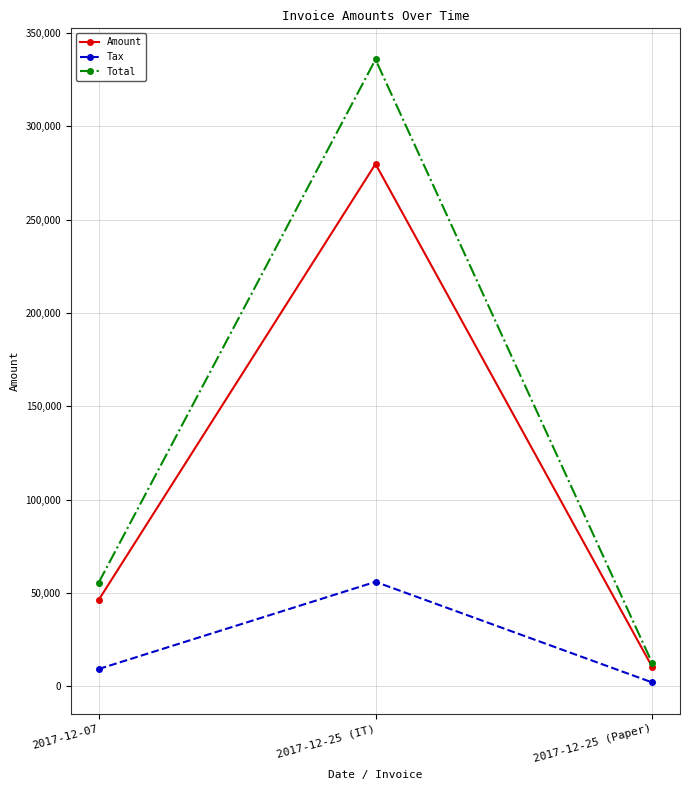

Which category has the lowest value across all series?

2017-12-25 (Paper)